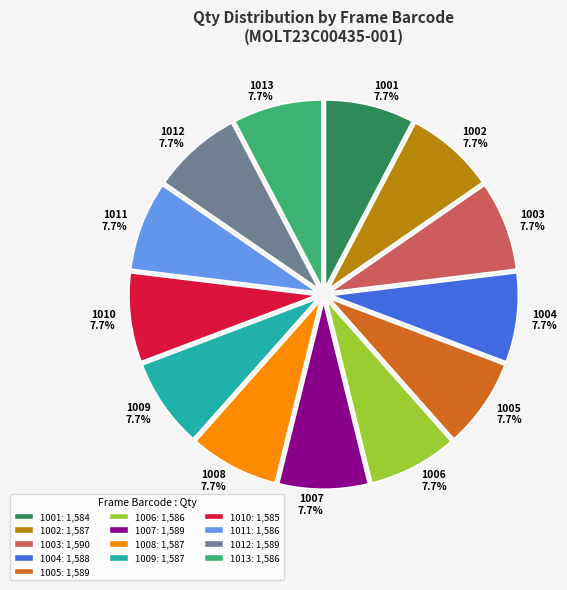

Approximately how many times larger is the value at 1004 compared to 1010?

1.0